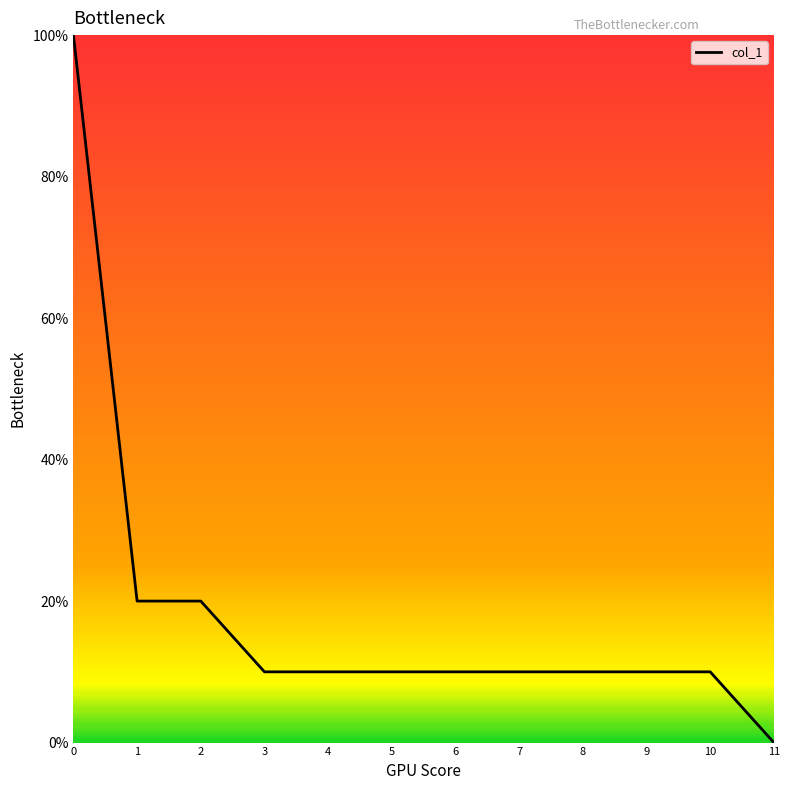

Rank the categories by value from lowest to highest.

11, 3, 4, 5, 6, 7, 8, 9, 10, 1, 2, 0